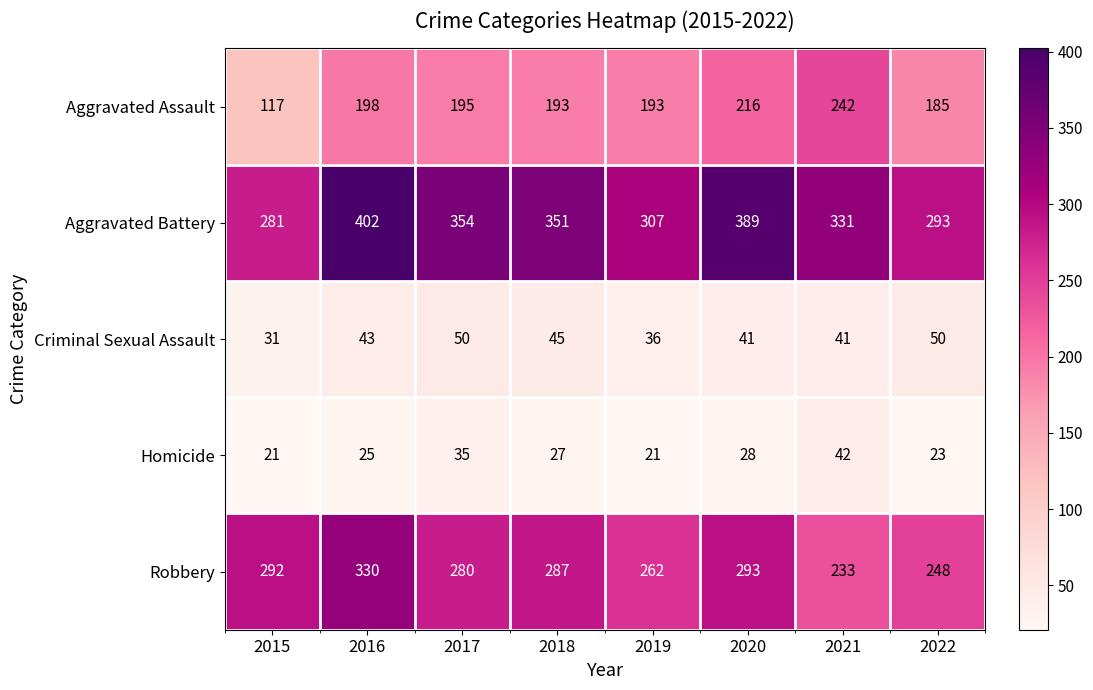

Rank the series at 2020 from lowest to highest value.

Homicide, Criminal Sexual Assault, Aggravated Assault, Robbery, Aggravated Battery